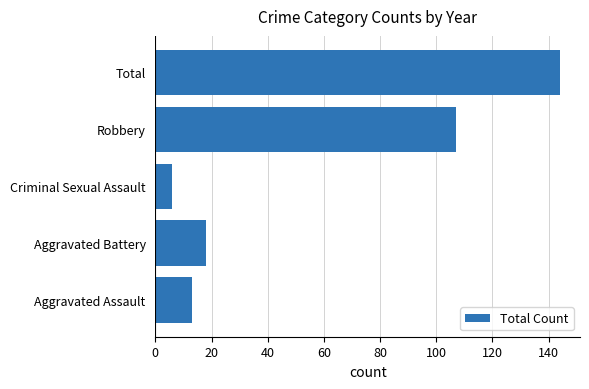

What is the difference between the values at Aggravated Assault and Total?

131